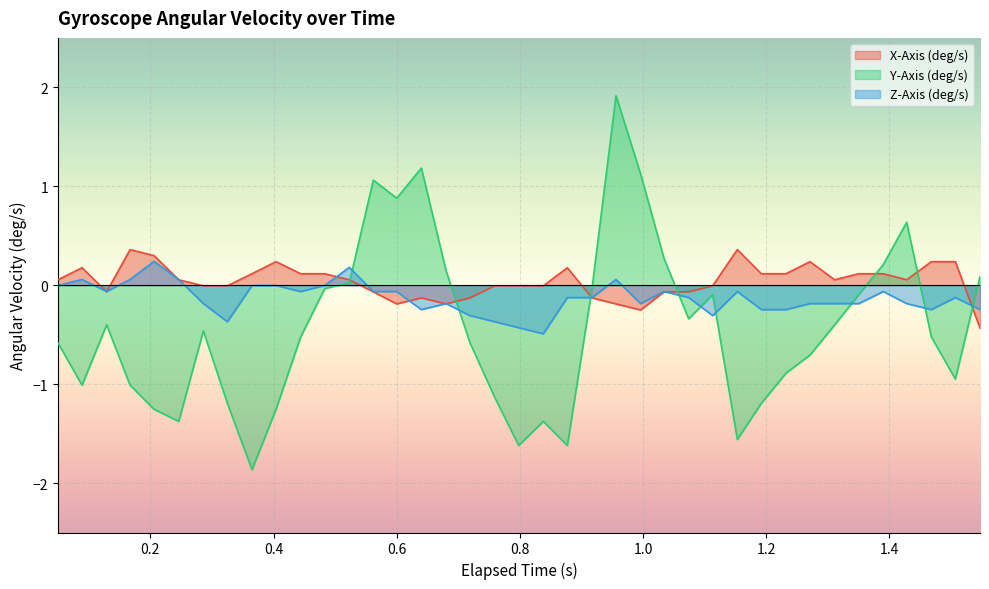

What is the difference between the second highest and second lowest values in the Y-Axis (deg/s) series?

2.8